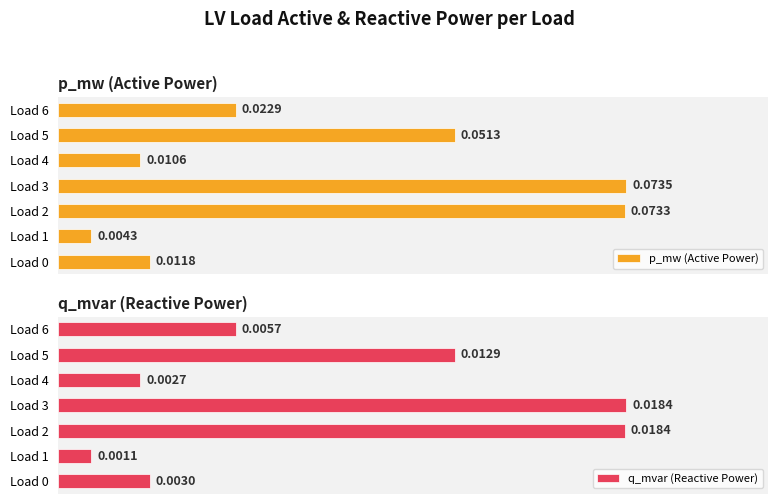

What are all the series names shown in the legend?

p_mw (Active Power), q_mvar (Reactive Power)